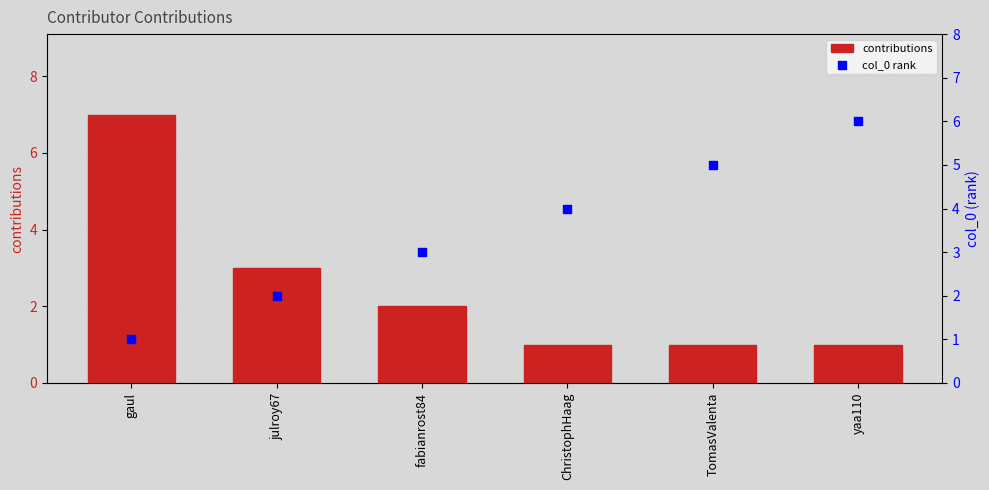

At how many categories does at least one series exceed 6?

1